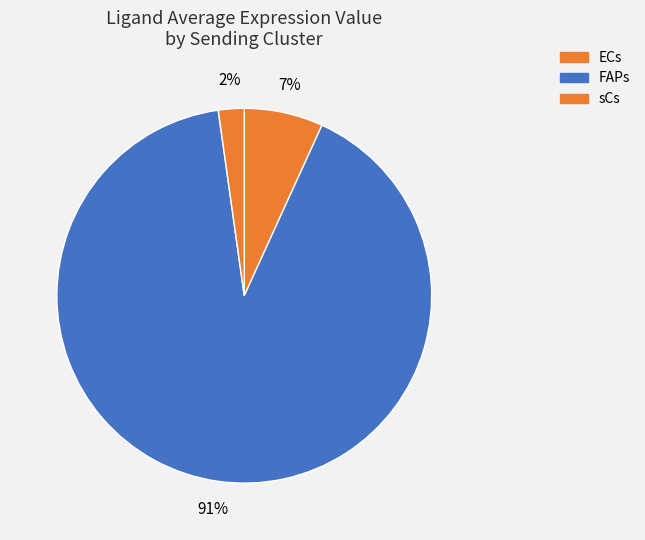

Which has a higher value, sCs or ECs?

ECs